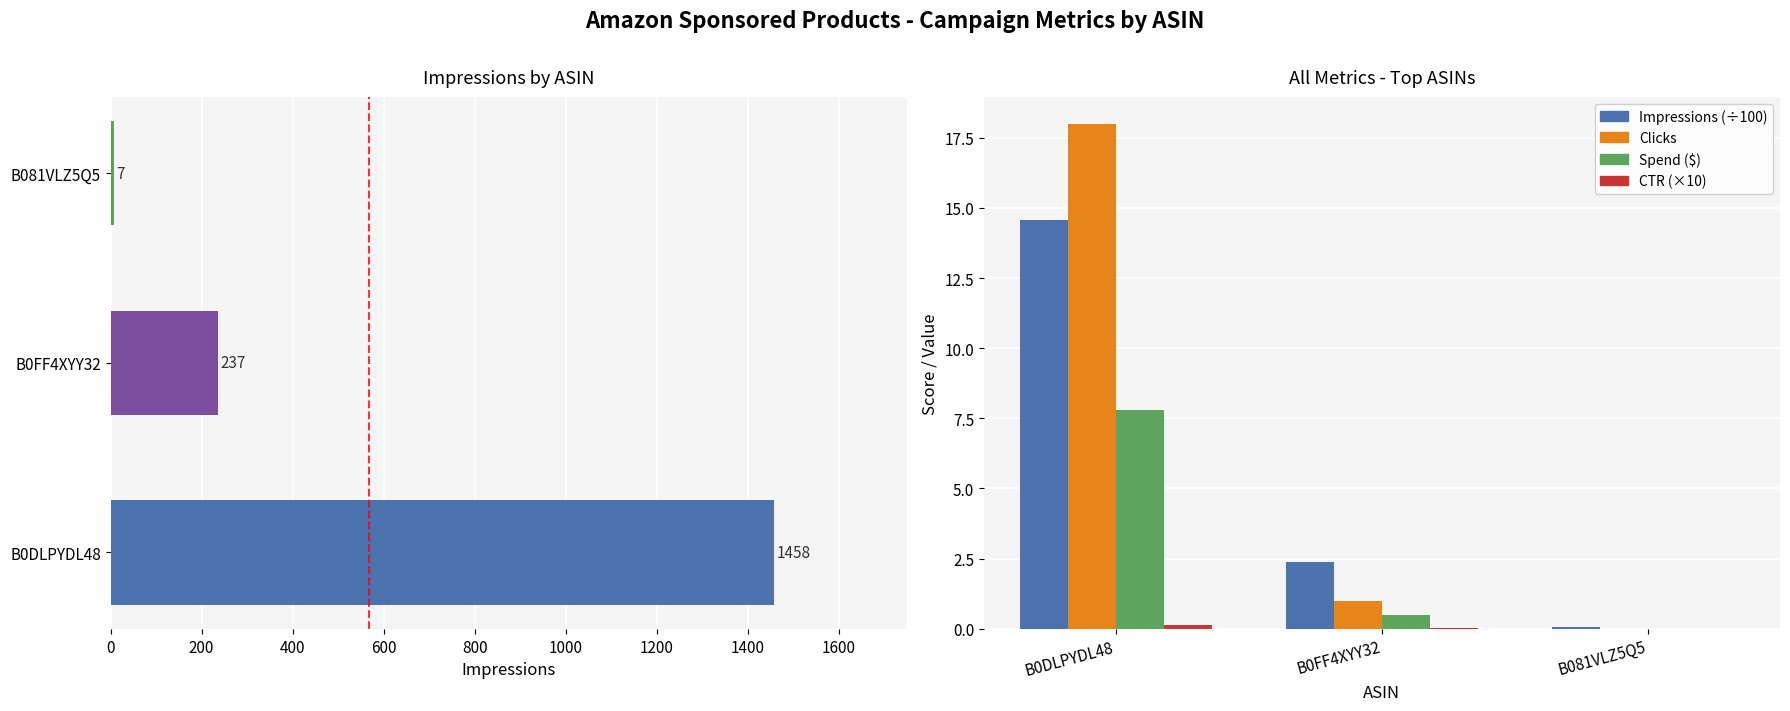

Count the number of categories in the chart.

3